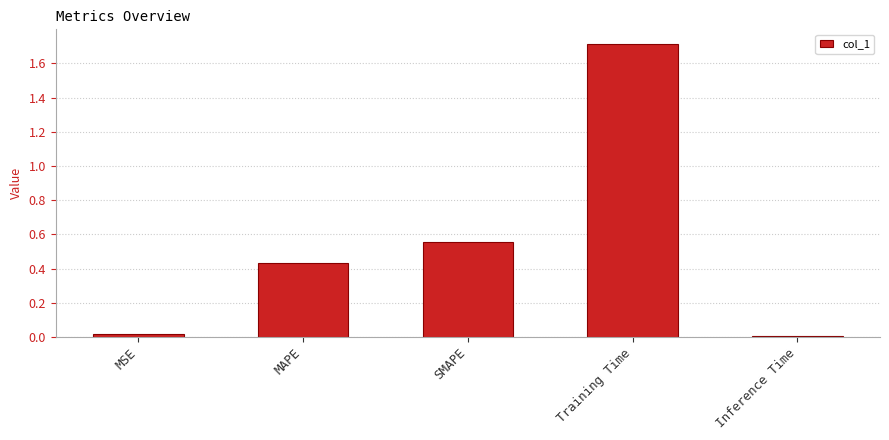

At which category does the chart reach its peak across all series?

Training Time